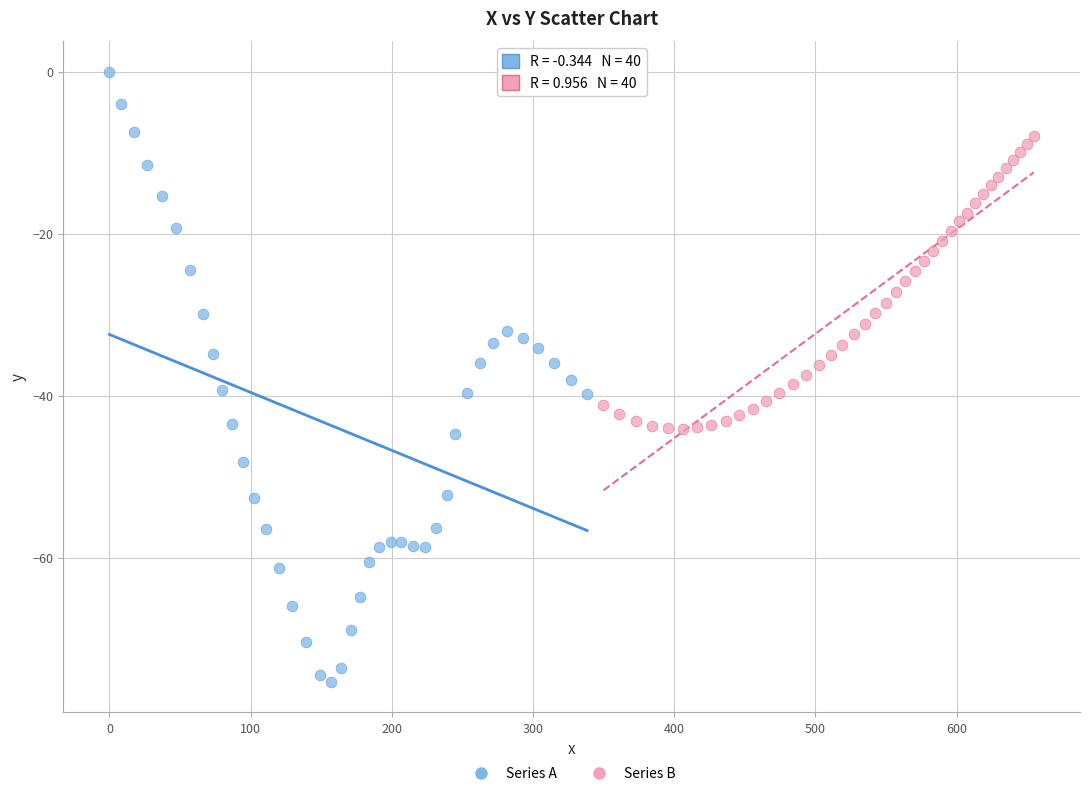

Which series has the largest Y range (max minus min)?

Series A